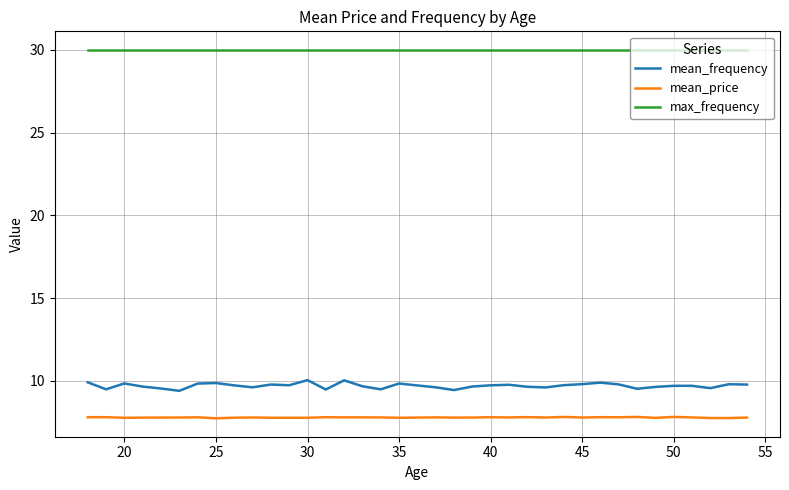

What is the difference between the maximum and minimum values in the mean_frequency series?

0.6